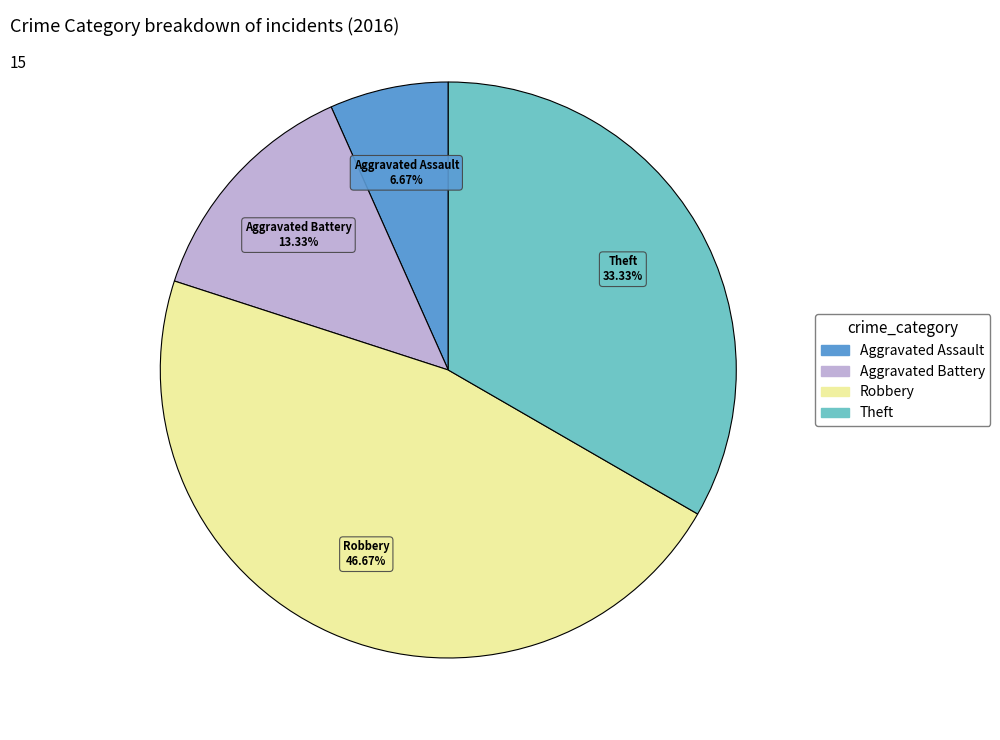

Is there any slice that represents more than half of the pie?

No